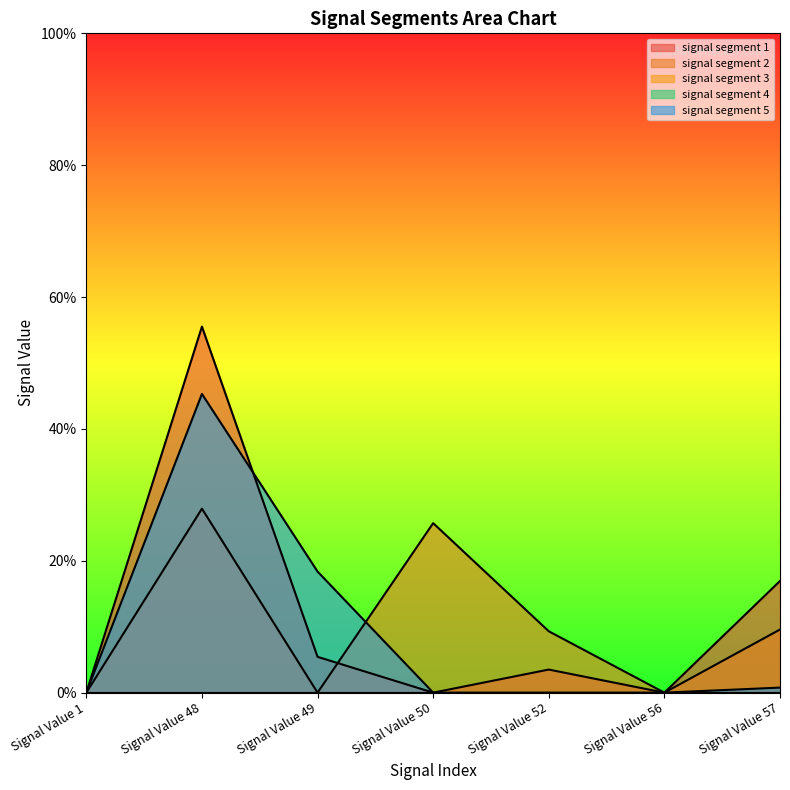

Which series ends up on top after the final intersection of signal segment 2 and signal segment 1?

signal segment 2